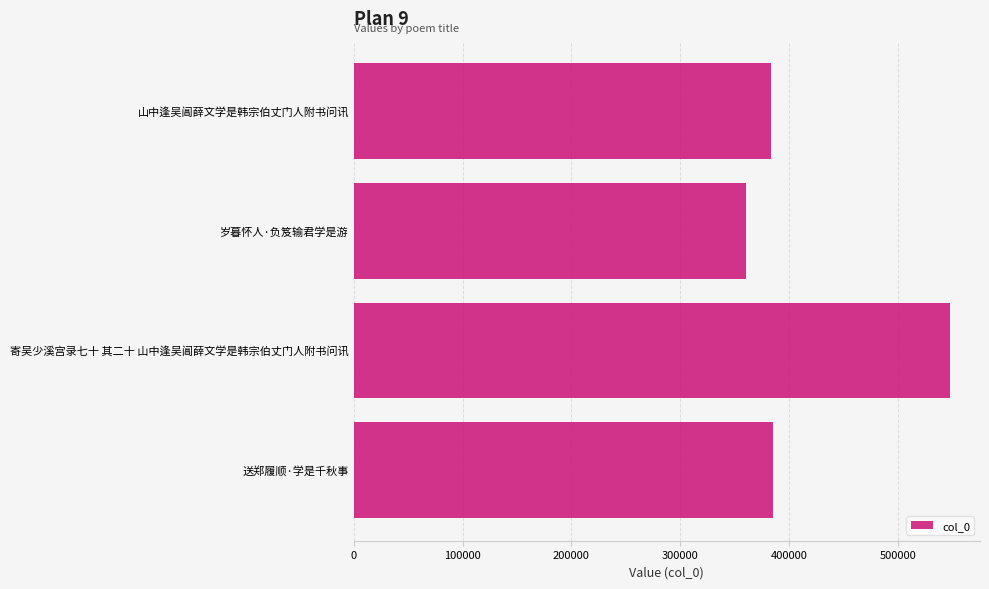

What is the greatest value displayed?

547824